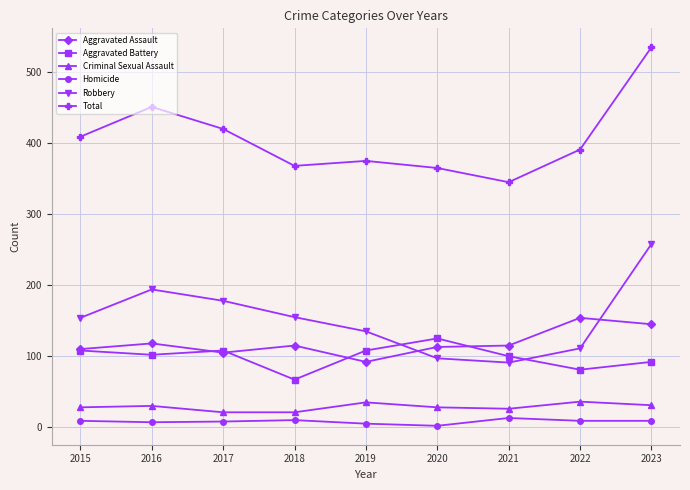

Which series has the largest total across all categories?

Total